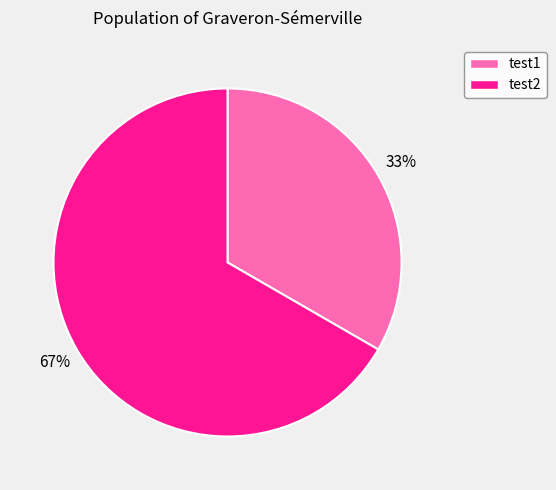

Is it true that test1 is 33% of the pie?

True